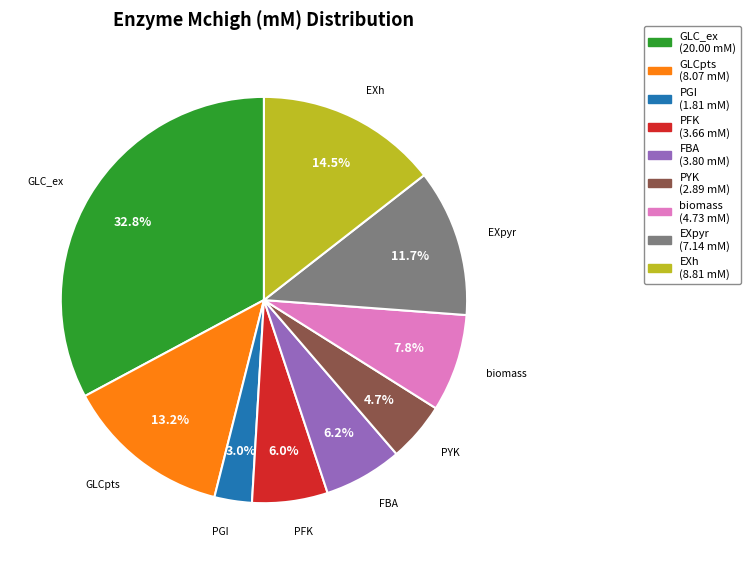

Is there a majority slice in this chart?

No